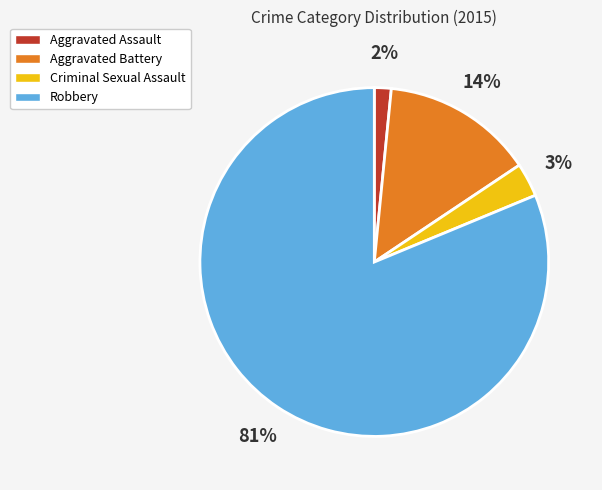

How many segments does this pie chart have?

4